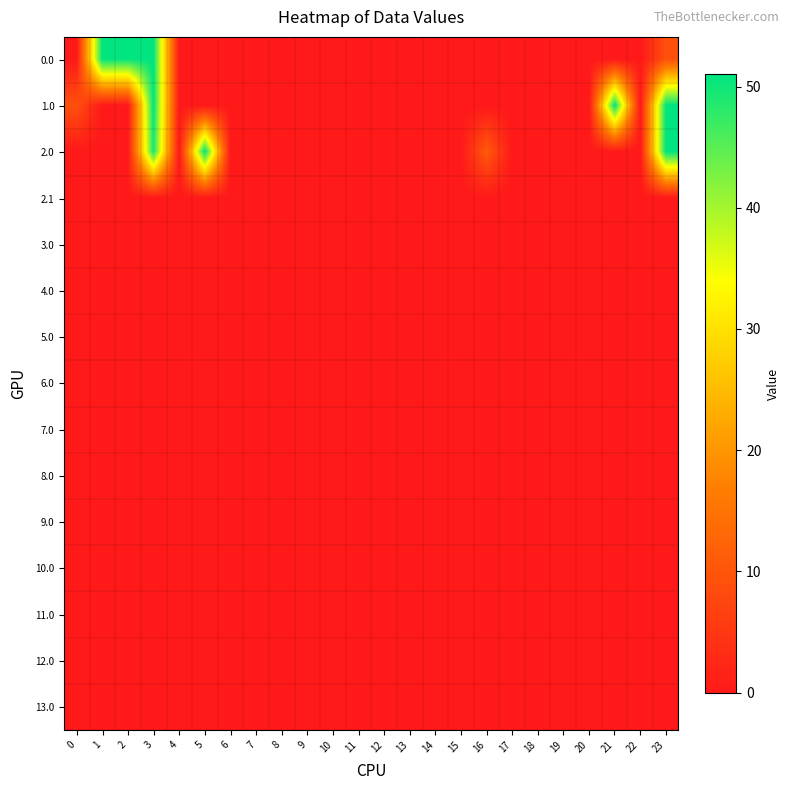

Reading left to right, transcribe all the data shown in this chart.

0.0: 0=0.0	1=51.0	2=51.0	3=51.0	4=0.0	5=0.0	6=0.0	7=0.0	8=0.0	9=0.0	10=0.0	11=0.0	12=0.0	13=0.0	14=0.0	15=0.0	16=0.0	17=0.0	18=0.0	19=0.0	20=0.0	21=0.0	22=0.0	23=9.2
1.0: 0=9.2	1=0.0	2=0.0	3=51.0	4=0.0	5=0.0	6=0.0	7=0.0	8=0.0	9=0.0	10=0.0	11=0.0	12=0.0	13=0.0	14=0.0	15=0.0	16=0.0	17=0.0	18=0.0	19=0.0	20=0.0	21=51.0	22=0.0	23=51.0
2.0: 0=0.0	1=0.0	2=0.0	3=49.3	4=0.0	5=51.0	6=0.0	7=0.0	8=0.0	9=0.0	10=0.0	11=0.0	12=0.0	13=0.0	14=0.0	15=0.0	16=10.9	17=0.0	18=0.0	19=0.0	20=0.0	21=0.0	22=0.0	23=51.0
2.1: 0=0.0	1=0.0	2=0.0	3=0.0	4=0.0	5=0.0	6=0.0	7=0.0	8=0.0	9=0.0	10=0.0	11=0.0	12=0.0	13=0.0	14=0.0	15=0.0	16=0.0	17=0.0	18=0.0	19=0.0	20=0.0	21=0.0	22=0.0	23=0.0
3.0: 0=0.0	1=0.0	2=0.0	3=0.0	4=0.0	5=0.0	6=0.0	7=0.0	8=0.0	9=0.0	10=0.0	11=0.0	12=0.0	13=0.0	14=0.0	15=0.0	16=0.0	17=0.0	18=0.0	19=0.0	20=0.0	21=0.0	22=0.0	23=0.0
4.0: 0=0.0	1=0.0	2=0.0	3=0.0	4=0.0	5=0.0	6=0.0	7=0.0	8=0.0	9=0.0	10=0.0	11=0.0	12=0.0	13=0.0	14=0.0	15=0.0	16=0.0	17=0.0	18=0.0	19=0.0	20=0.0	21=0.0	22=0.0	23=0.0
5.0: 0=0.0	1=0.0	2=0.0	3=0.0	4=0.0	5=0.0	6=0.0	7=0.0	8=0.0	9=0.0	10=0.0	11=0.0	12=0.0	13=0.0	14=0.0	15=0.0	16=0.0	17=0.0	18=0.0	19=0.0	20=0.0	21=0.0	22=0.0	23=0.0
6.0: 0=0.0	1=0.0	2=0.0	3=0.0	4=0.0	5=0.0	6=0.0	7=0.0	8=0.0	9=0.0	10=0.0	11=0.0	12=0.0	13=0.0	14=0.0	15=0.0	16=0.0	17=0.0	18=0.0	19=0.0	20=0.0	21=0.0	22=0.0	23=0.0
7.0: 0=0.0	1=0.0	2=0.0	3=0.0	4=0.0	5=0.0	6=0.0	7=0.0	8=0.0	9=0.0	10=0.0	11=0.0	12=0.0	13=0.0	14=0.0	15=0.0	16=0.0	17=0.0	18=0.0	19=0.0	20=0.0	21=0.0	22=0.0	23=0.0
8.0: 0=0.0	1=0.0	2=0.0	3=0.0	4=0.0	5=0.0	6=0.0	7=0.0	8=0.0	9=0.0	10=0.0	11=0.0	12=0.0	13=0.0	14=0.0	15=0.0	16=0.0	17=0.0	18=0.0	19=0.0	20=0.0	21=0.0	22=0.0	23=0.0
9.0: 0=0.0	1=0.0	2=0.0	3=0.0	4=0.0	5=0.0	6=0.0	7=0.0	8=0.0	9=0.0	10=0.0	11=0.0	12=0.0	13=0.0	14=0.0	15=0.0	16=0.0	17=0.0	18=0.0	19=0.0	20=0.0	21=0.0	22=0.0	23=0.0
10.0: 0=0.0	1=0.0	2=0.0	3=0.0	4=0.0	5=0.0	6=0.0	7=0.0	8=0.0	9=0.0	10=0.0	11=0.0	12=0.0	13=0.0	14=0.0	15=0.0	16=0.0	17=0.0	18=0.0	19=0.0	20=0.0	21=0.0	22=0.0	23=0.0
11.0: 0=0.0	1=0.0	2=0.0	3=0.0	4=0.0	5=0.0	6=0.0	7=0.0	8=0.0	9=0.0	10=0.0	11=0.0	12=0.0	13=0.0	14=0.0	15=0.0	16=0.0	17=0.0	18=0.0	19=0.0	20=0.0	21=0.0	22=0.0	23=0.0
12.0: 0=0.0	1=0.0	2=0.0	3=0.0	4=0.0	5=0.0	6=0.0	7=0.0	8=0.0	9=0.0	10=0.0	11=0.0	12=0.0	13=0.0	14=0.0	15=0.0	16=0.0	17=0.0	18=0.0	19=0.0	20=0.0	21=0.0	22=0.0	23=0.0
13.0: 0=0.0	1=0.0	2=0.0	3=0.0	4=0.0	5=0.0	6=0.0	7=0.0	8=0.0	9=0.0	10=0.0	11=0.0	12=0.0	13=0.0	14=0.0	15=0.0	16=0.0	17=0.0	18=0.0	19=0.0	20=0.0	21=0.0	22=0.0	23=0.0